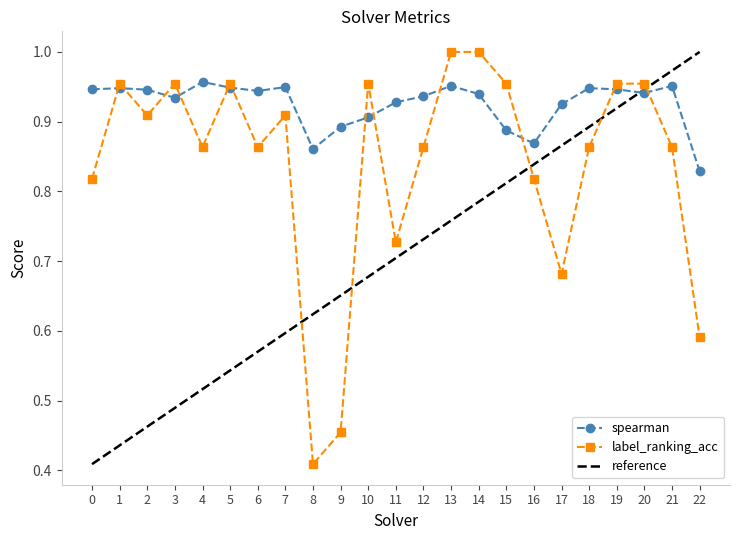

Rank the categories by reference value from lowest to highest.

0, 1, 2, 3, 4, 5, 6, 7, 8, 9, 10, 11, 12, 13, 14, 15, 16, 17, 18, 19, 20, 21, 22